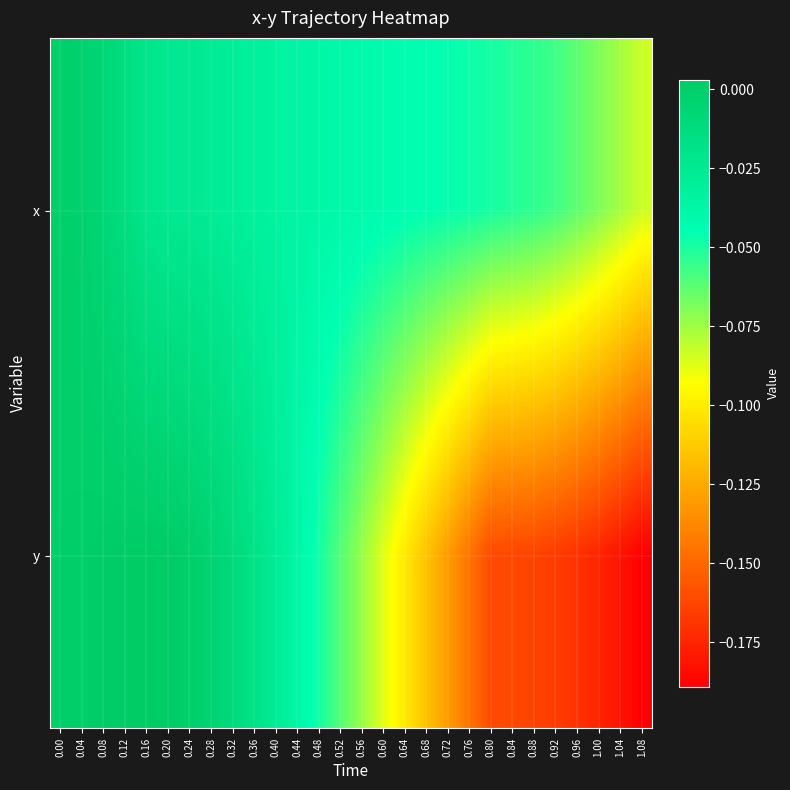

Which series has the widest spread of values?

y